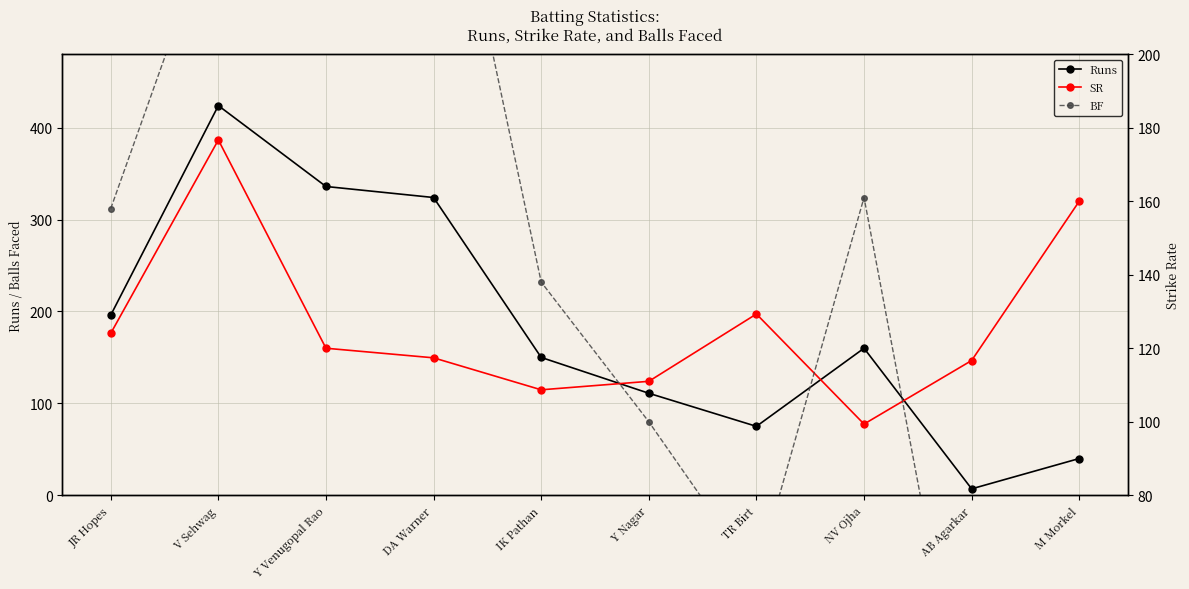

At which category does Runs reach its first local peak?

V Sehwag